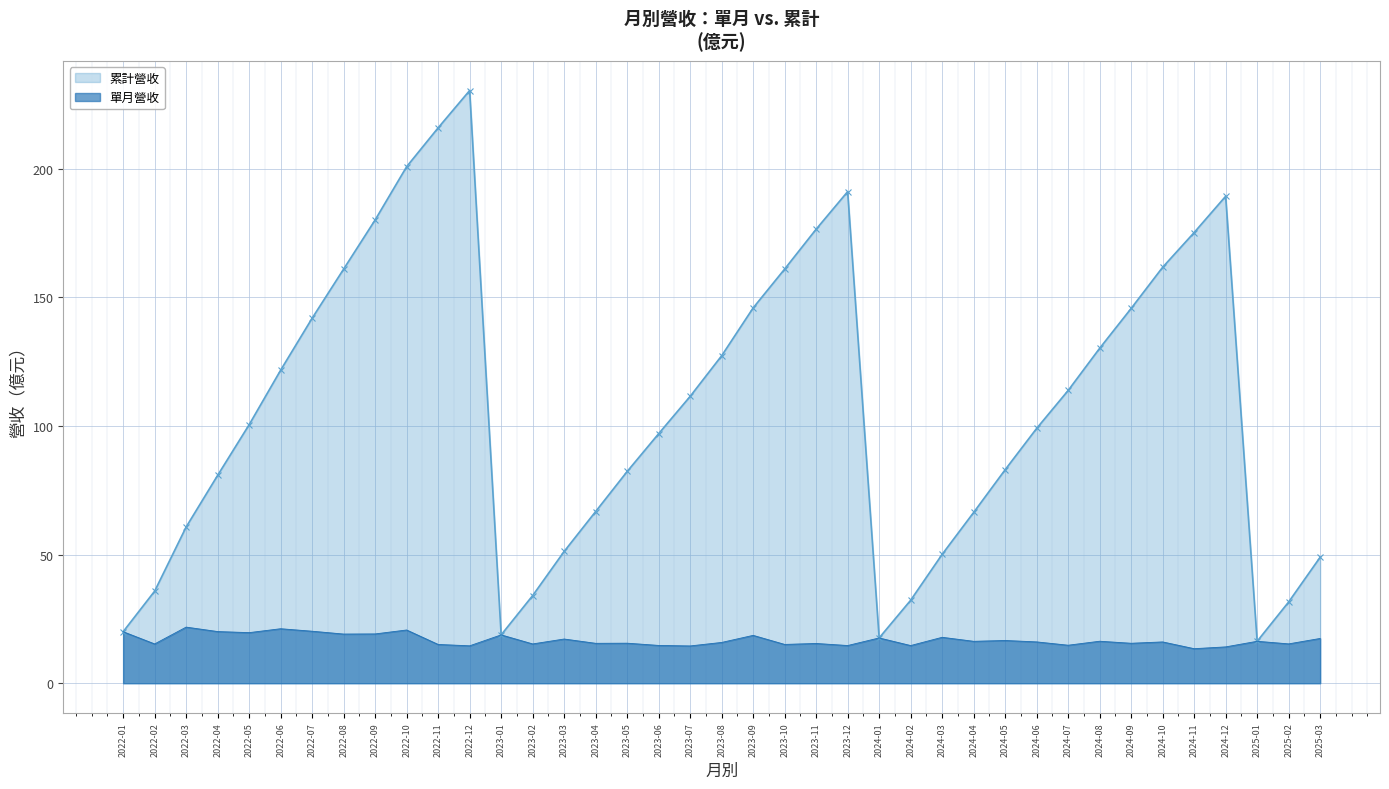

At which label does 累計營收 reach its minimum?

2025-01